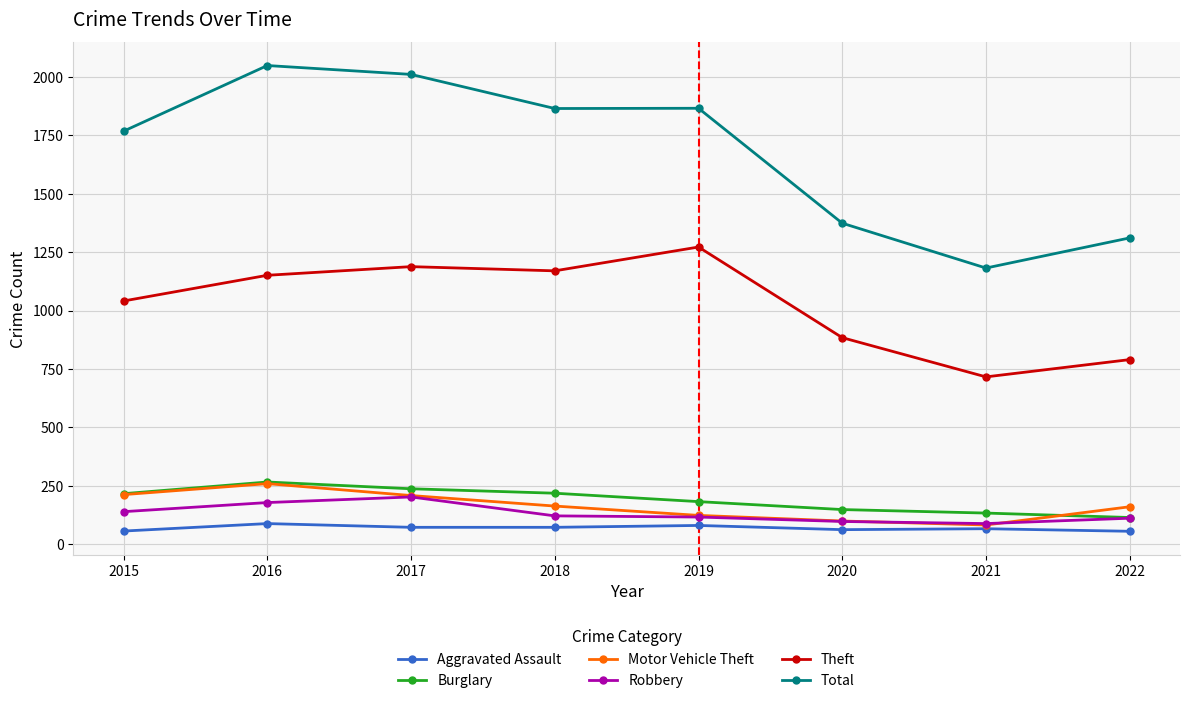

At which label is Burglary closest to 190?

2019